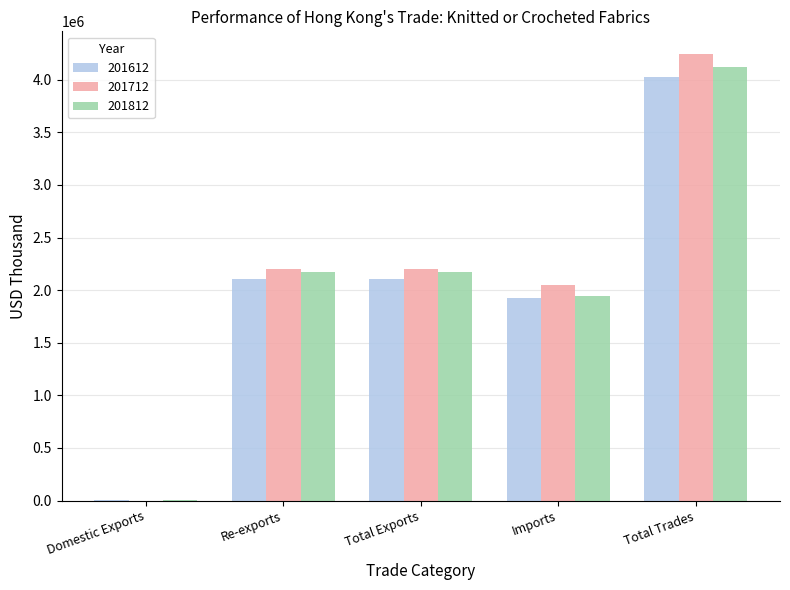

What is the sum of all 201612 values?

10171264.9